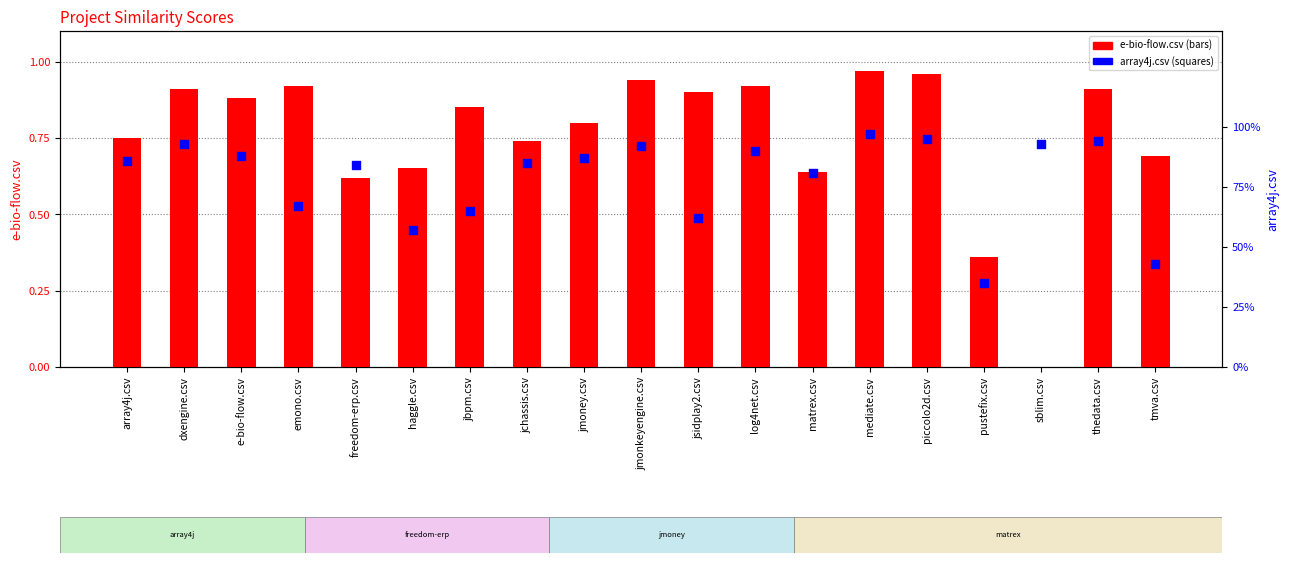

Which series has the largest total across all categories?

array4j.csv